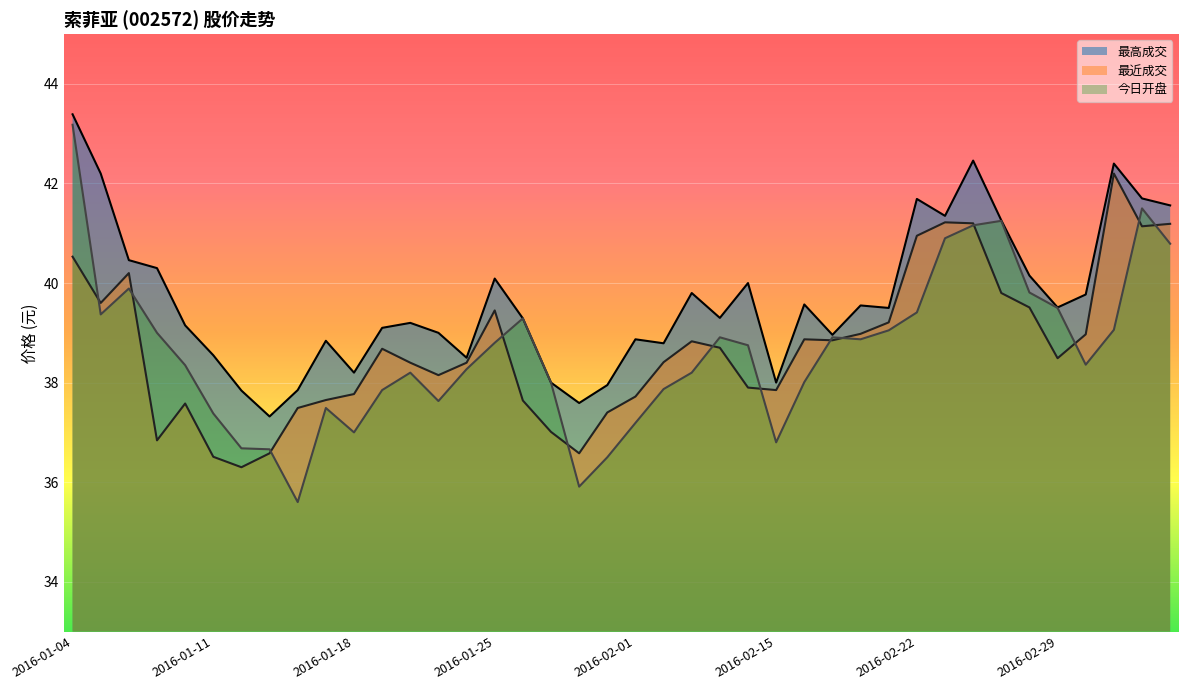

Rank the categories by 最高成交 value from lowest to highest.

2016-01-13, 2016-01-28, 2016-01-12, 2016-01-14, 2016-01-29, 2016-01-27, 2016-02-15, 2016-01-18, 2016-01-22, 2016-01-11, 2016-02-02, 2016-01-15, 2016-02-01, 2016-02-17, 2016-01-21, 2016-01-19, 2016-01-08, 2016-01-20, 2016-01-26, 2016-02-04, 2016-02-19, 2016-02-29, 2016-02-18, 2016-02-16, 2016-03-01, 2016-02-03, 2016-02-05, 2016-01-25, 2016-02-26, 2016-01-07, 2016-01-06, 2016-02-25, 2016-02-23, 2016-03-04, 2016-02-22, 2016-03-03, 2016-01-05, 2016-03-02, 2016-02-24, 2016-01-04